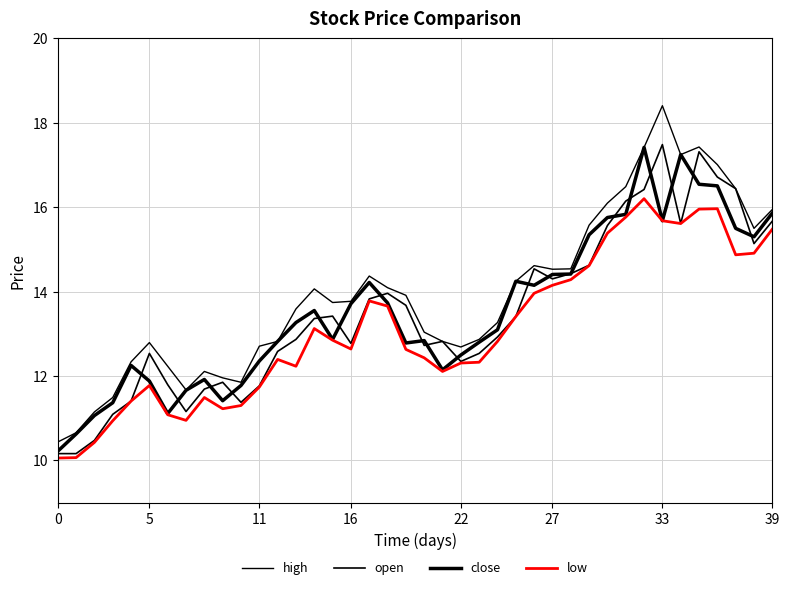

True or false: low and high cross at least once.

False